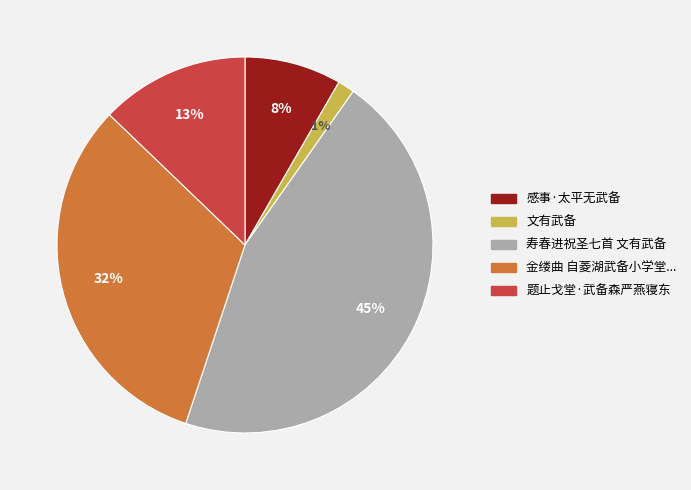

To the nearest percent, what is the average slice percentage?

20%